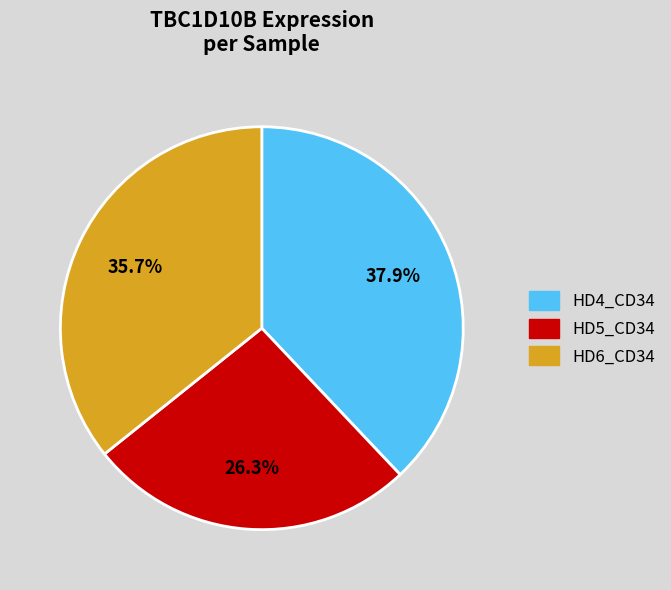

Does any single category account for the majority?

No